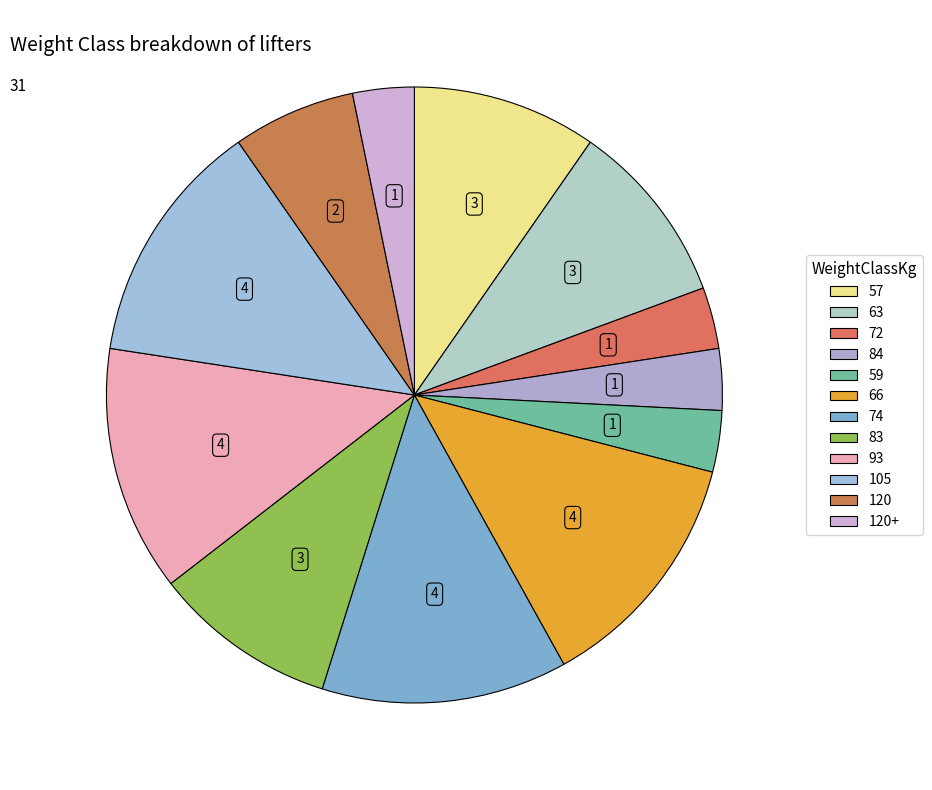

How many slices are in this pie chart?

12